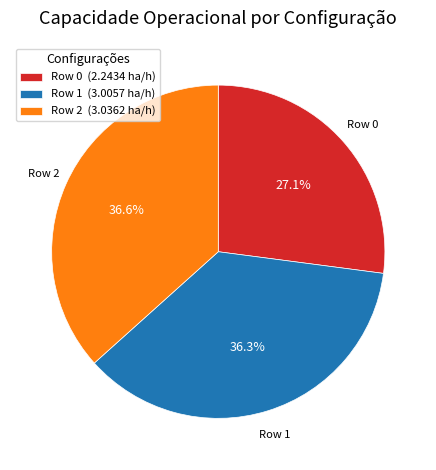

The Row 2 slice represents 37% of the pie. True or false?

True